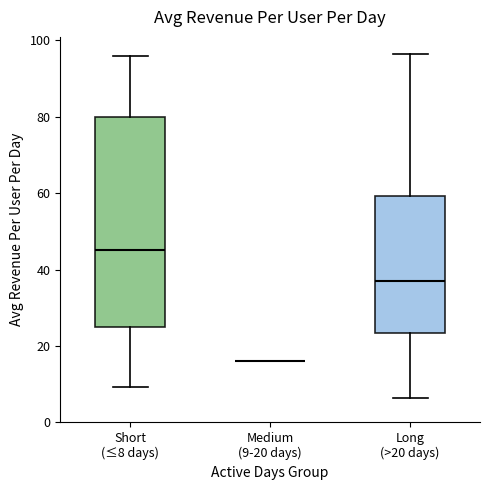

Reading left to right, transcribe this box plot: for each box, give where its median line is, the range the box spans, and where its two whiskers end, as read against the y-axis. The values are not printed on the chart, so give them approximately, as read against the axis.

Short (≤8 days): median 46, box 24 to 80, whiskers 10 to 96
Medium (9-20 days): box collapsed to a line at 16, whiskers 16 to 16
Long (>20 days): median 36, box 24 to 60, whiskers 6 to 96